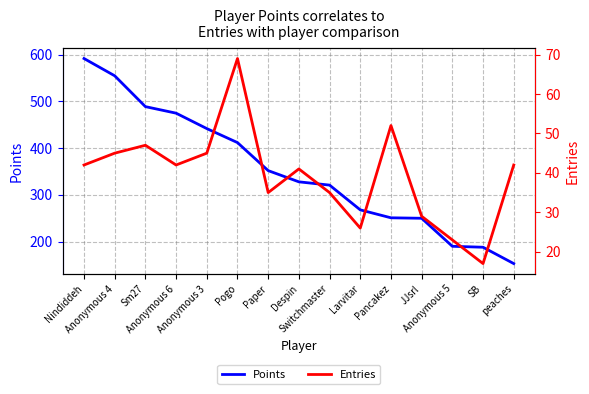

How many interior local valleys does the Entries series have?

4